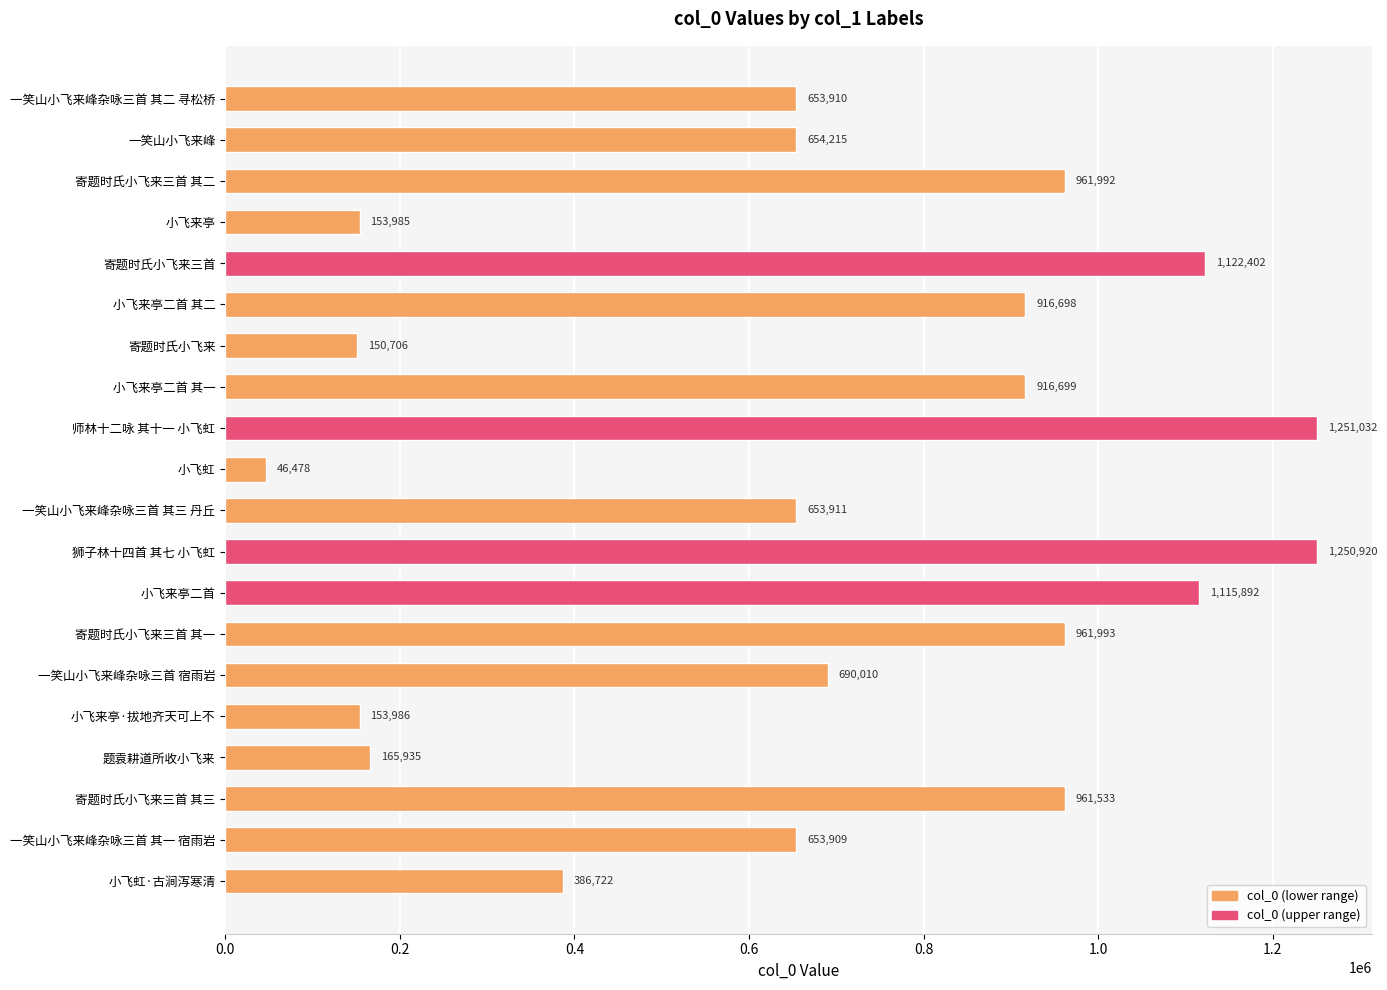

The value at 小飞虹 is 46478. True or false?

True